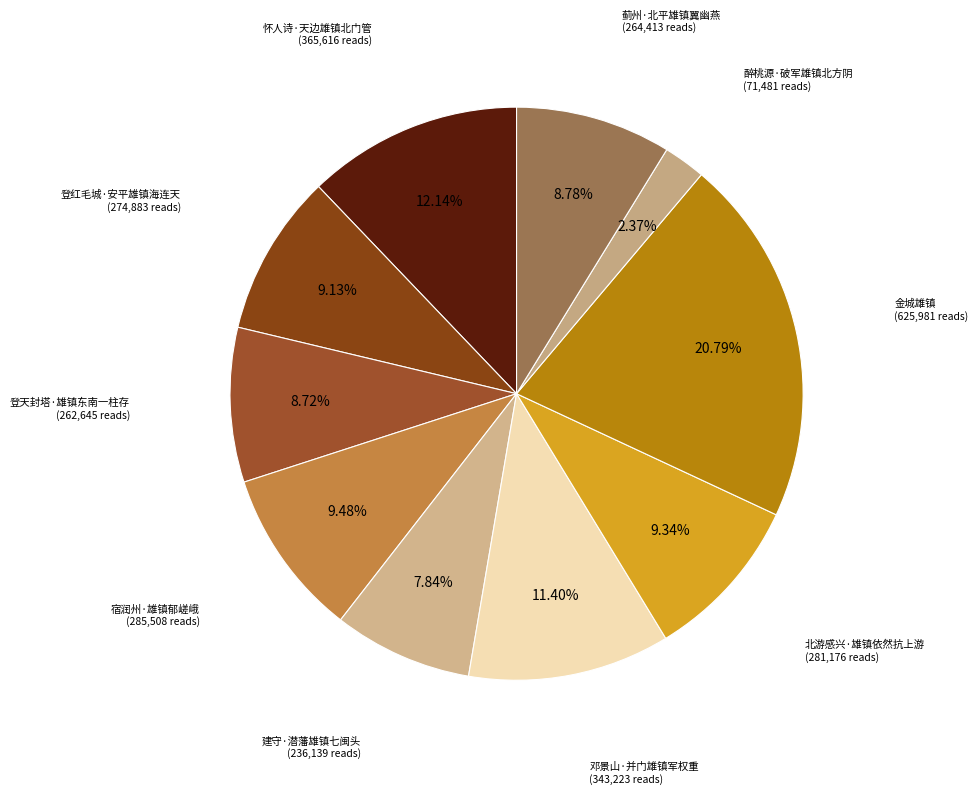

How many slices are in this pie chart?

10